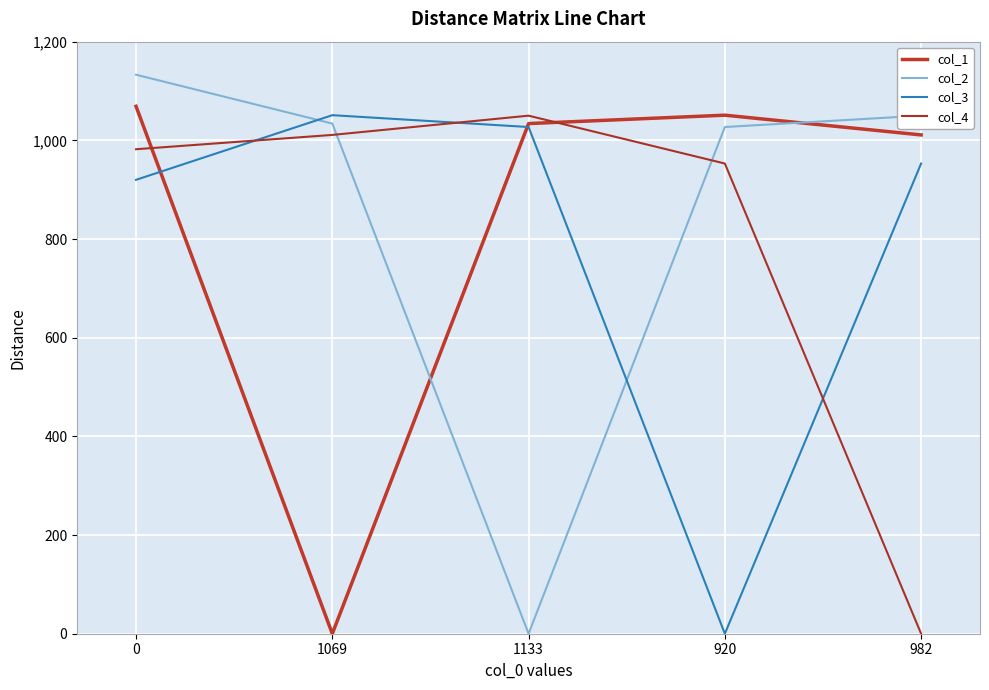

At which label does col_4 reach its peak?

1133